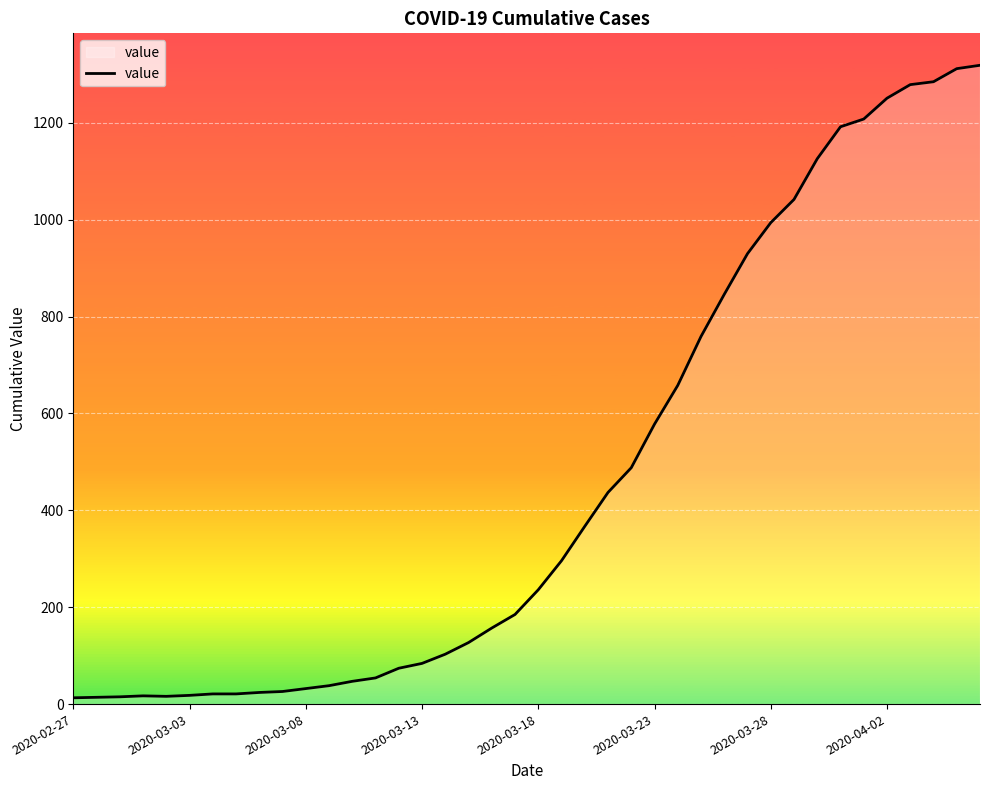

What is the maximum value shown in the chart?

1319